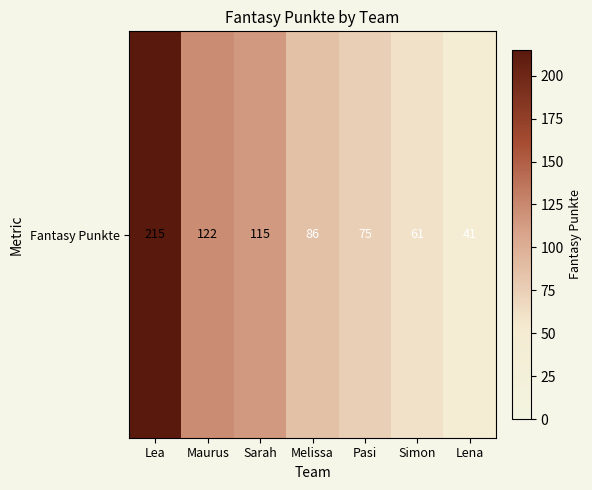

At which category does the chart reach its peak across all series?

Lea